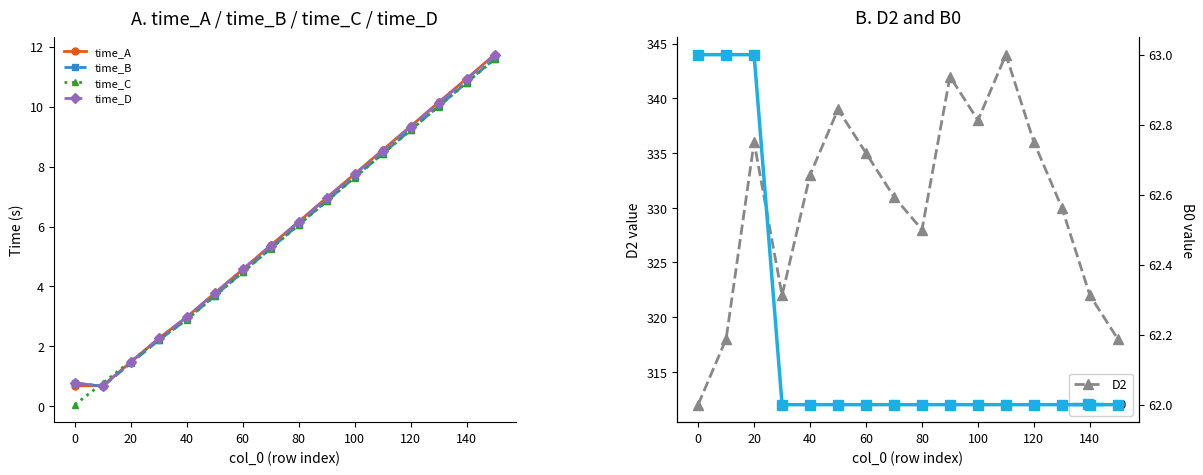

Is the value of time_B at 140 greater than the value of time_D at 80?

Yes